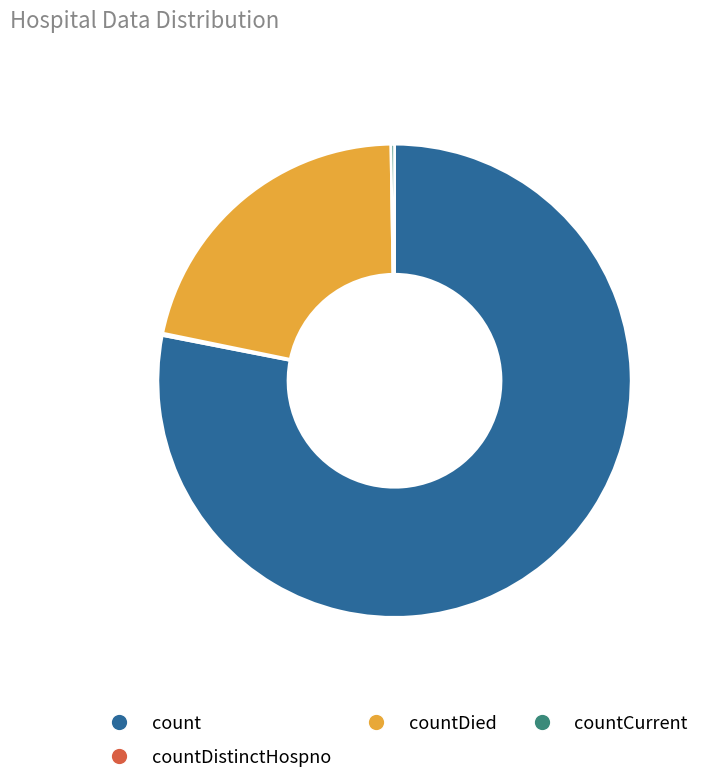

Which category has the biggest portion of the pie?

count